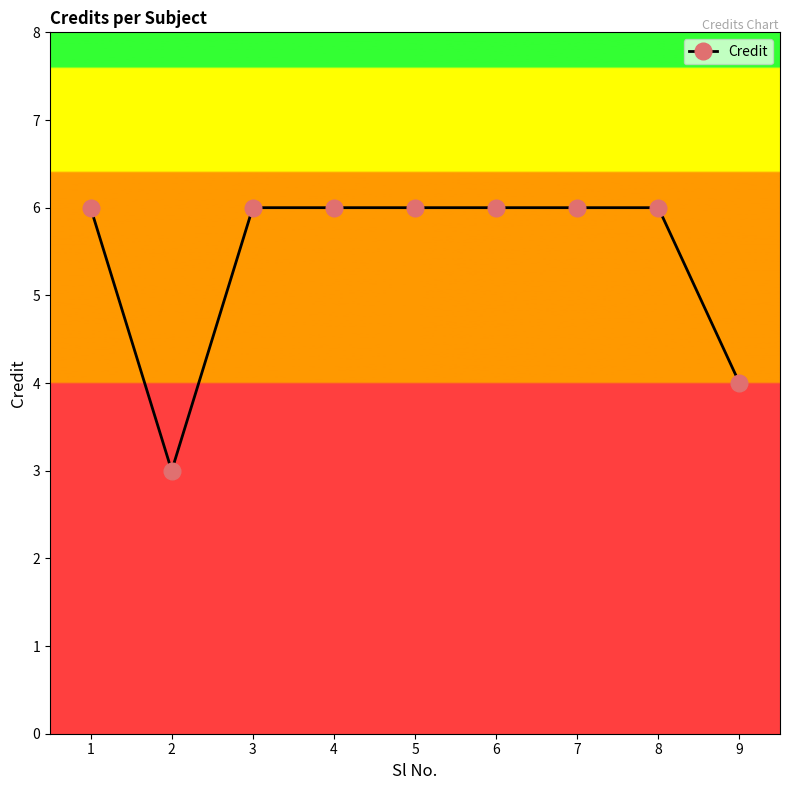

What is the smallest value displayed?

3